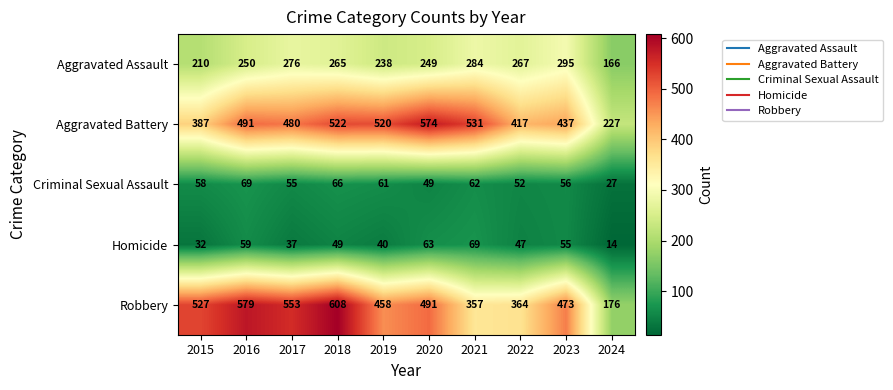

Where is Homicide nearest to the value 41?

2019